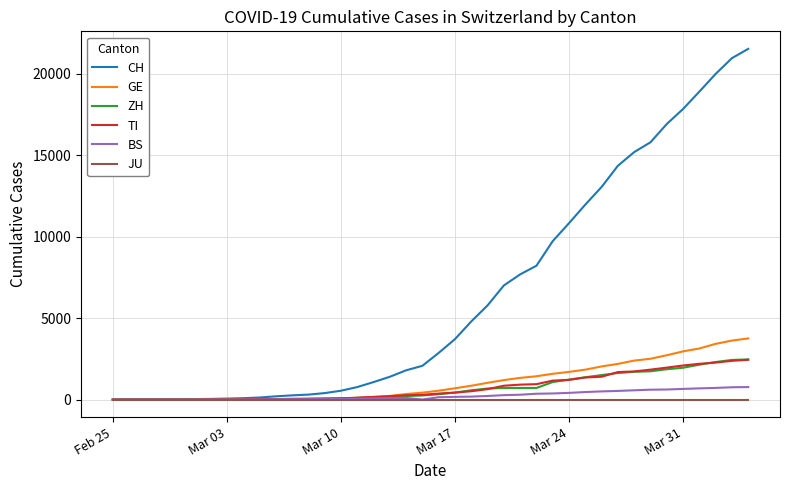

What is the greatest value displayed?

21535